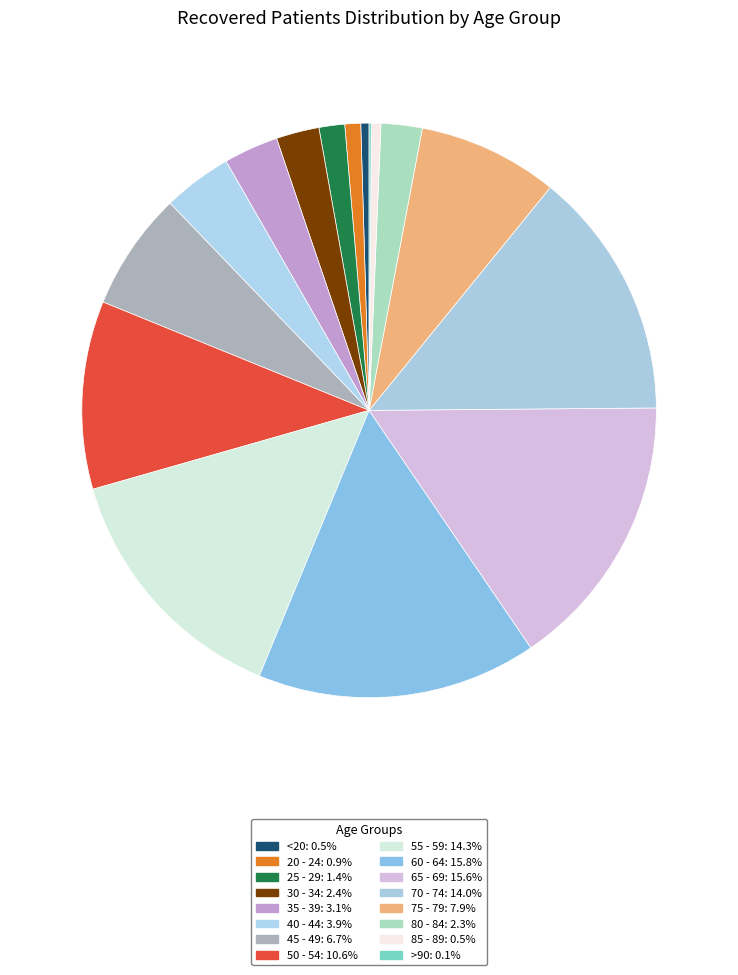

What is the smallest slice in the pie chart?

>90